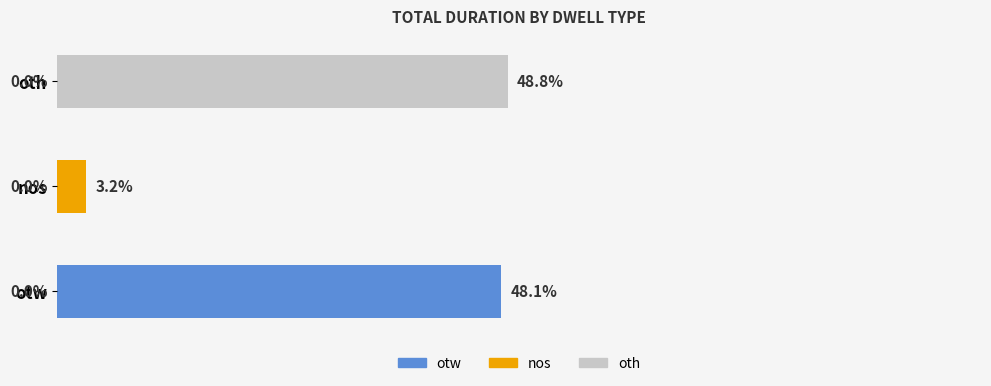

At which label is the value closest to 25?

nos